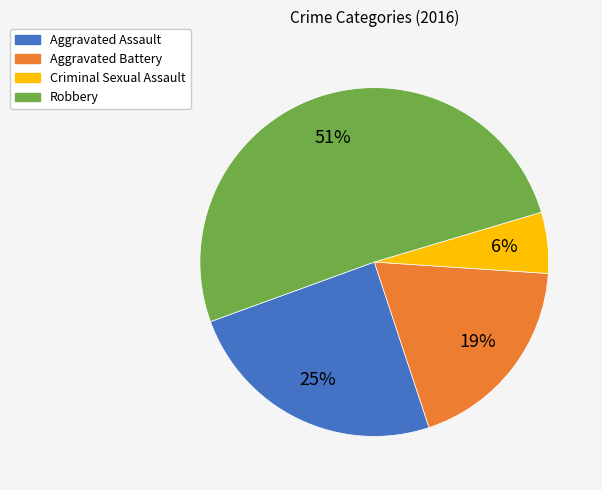

The Aggravated Assault slice represents 25% of the pie. True or false?

True